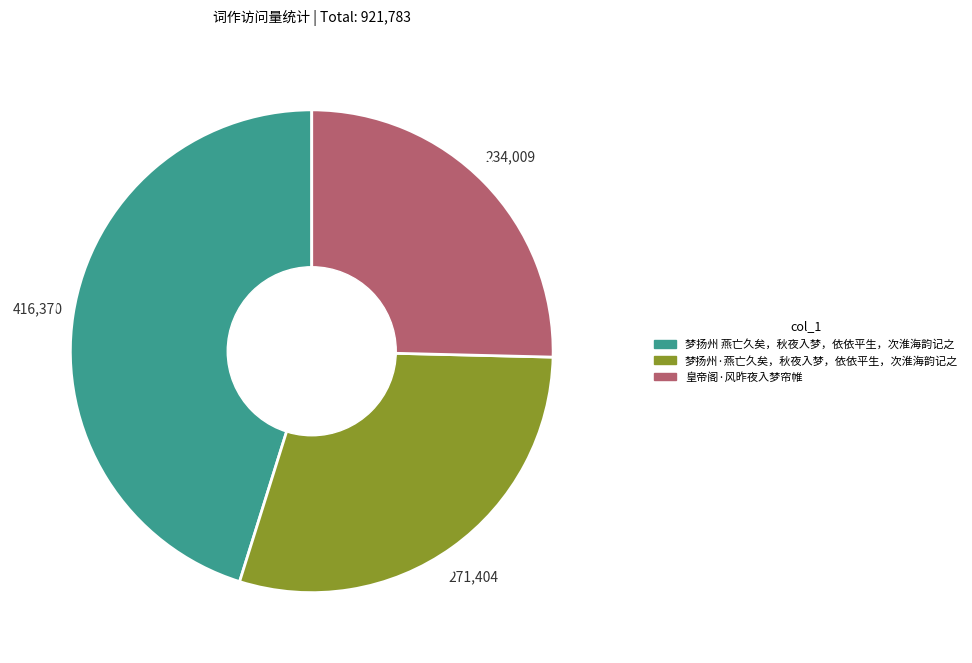

Does 梦扬州·燕亡久矣，秋夜入梦，依依平生，次淮海韵记之 represent more than half of the total?

No